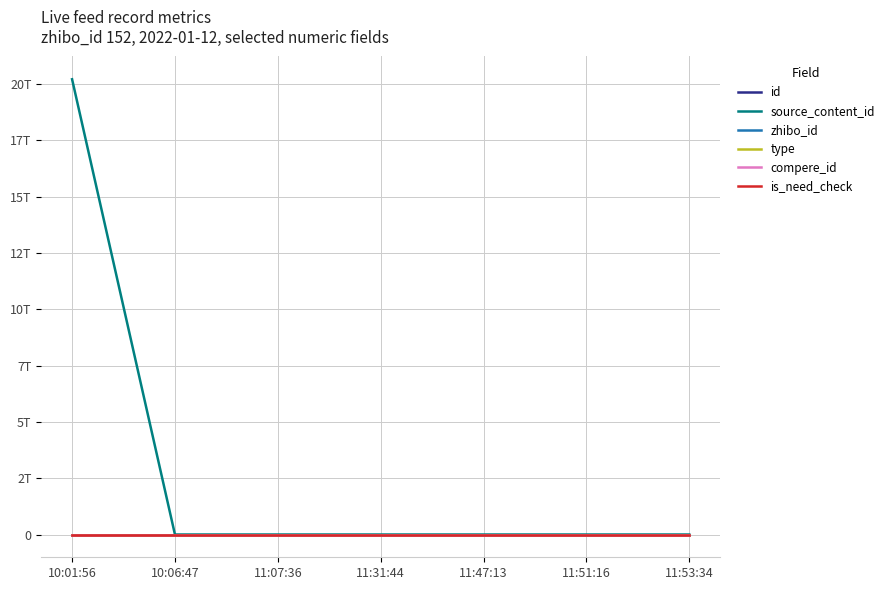

Where is id nearest to the value 2485982?

11:07:36